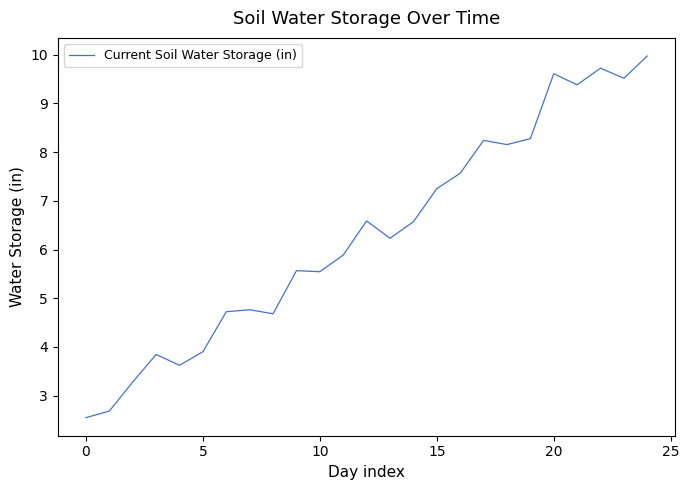

What is the difference between the maximum and minimum values?

7.4